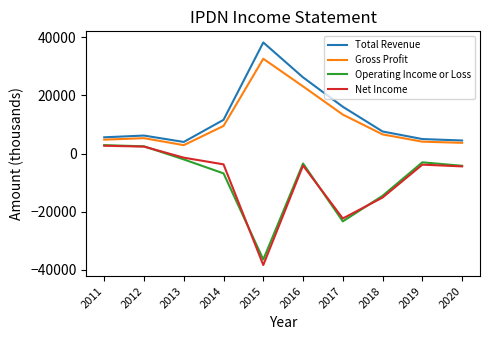

Which series has the largest total across all categories?

Total Revenue